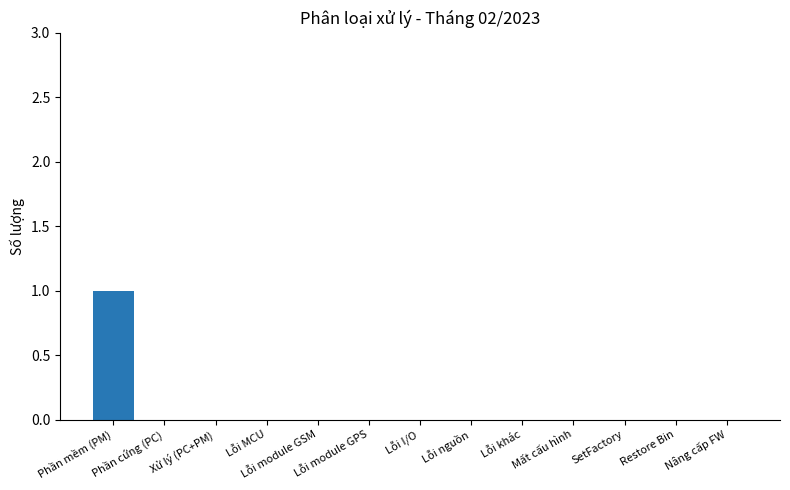

What is the greatest value displayed?

1